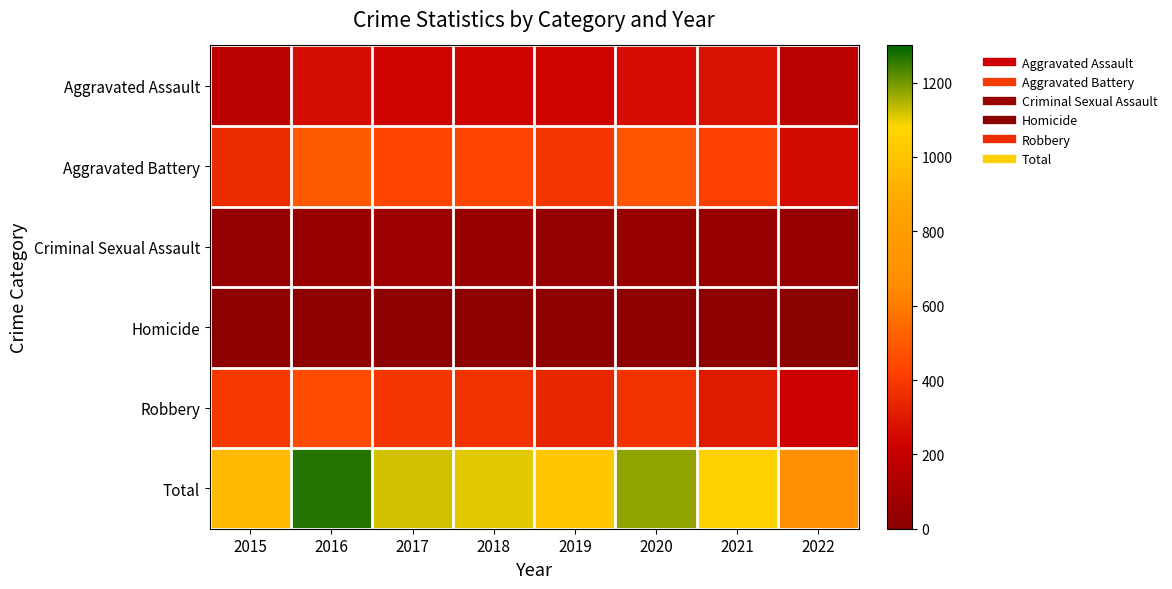

At 2018, list the series in order from largest to smallest.

Total, Aggravated Battery, Robbery, Aggravated Assault, Criminal Sexual Assault, Homicide